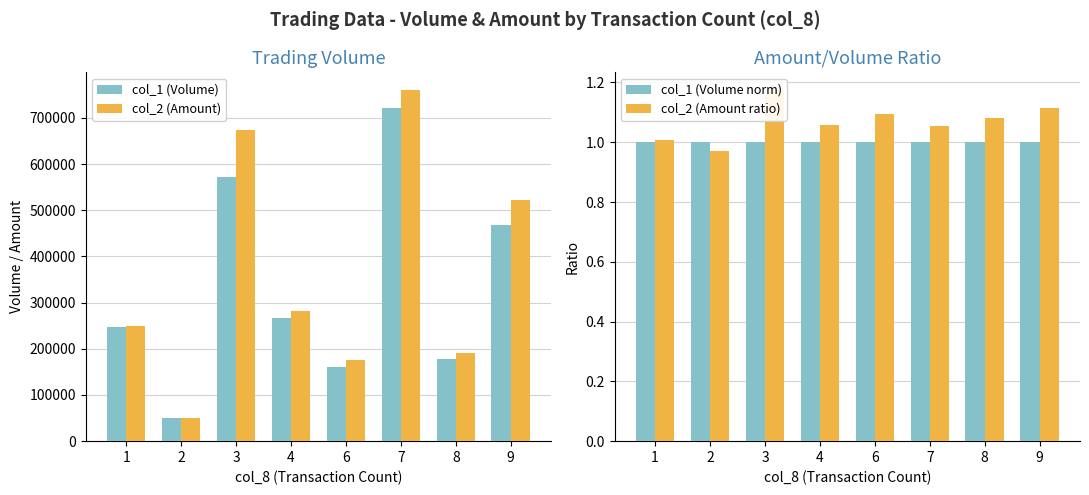

Between 4 and 7, which is larger?

7